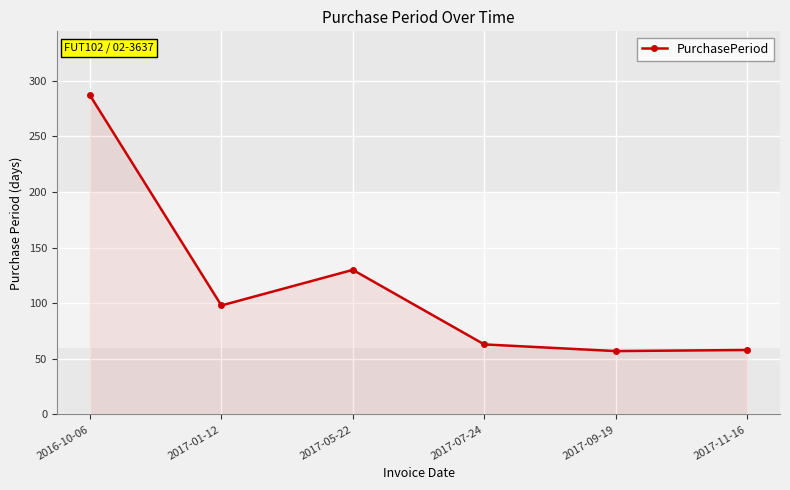

What is the change in value from 2016-10-06 to 2017-05-22?

-157